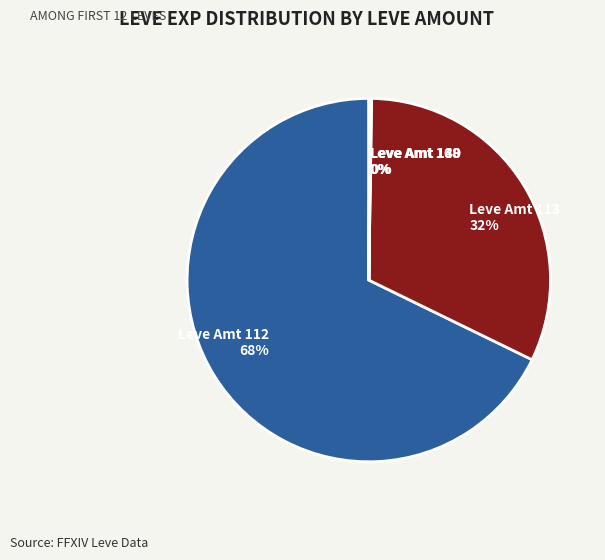

Which slice represents more than half of the pie?

Leve Amt 112 68%